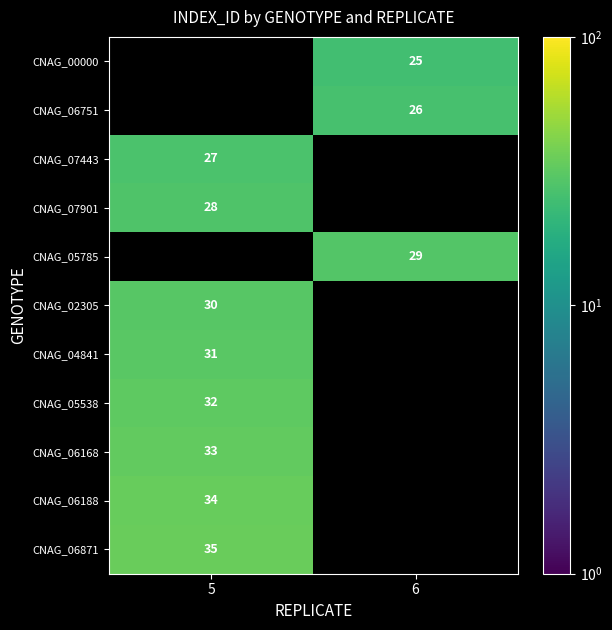

How many series are shown in this chart?

11